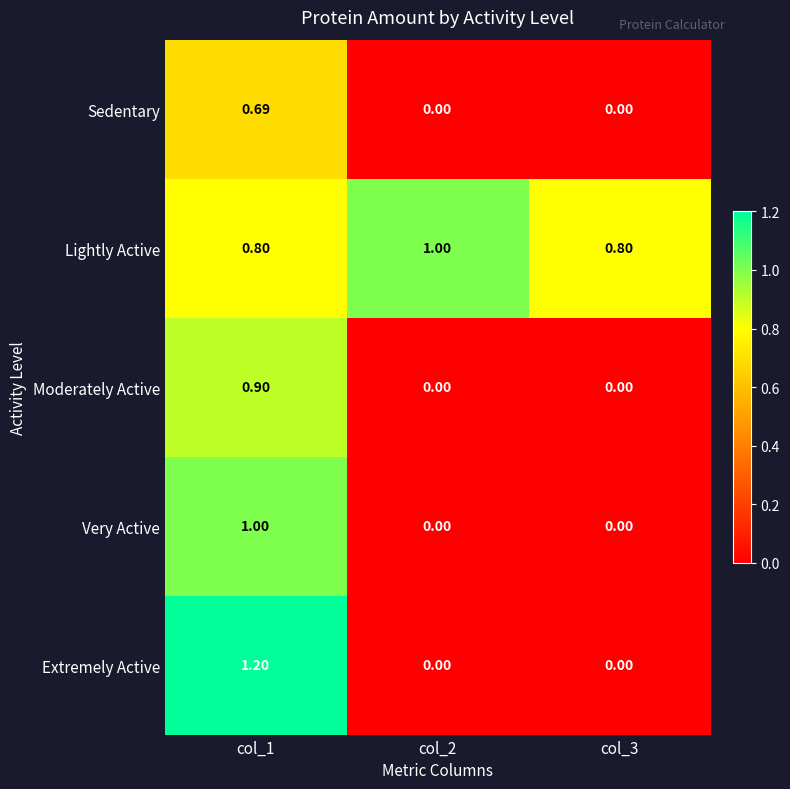

Between col_1 and col_3, which series saw the biggest shift?

Extremely Active